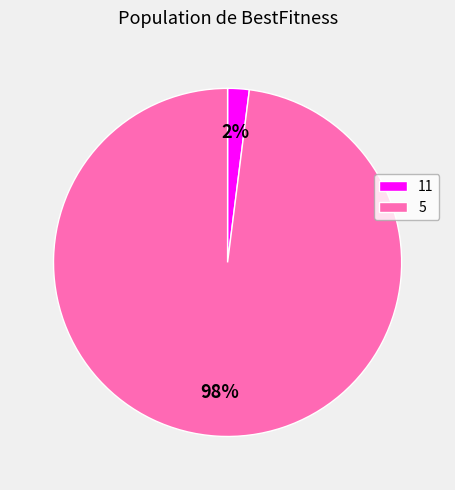

To the nearest percent, what is the difference between the largest and smallest slice percentages?

96%